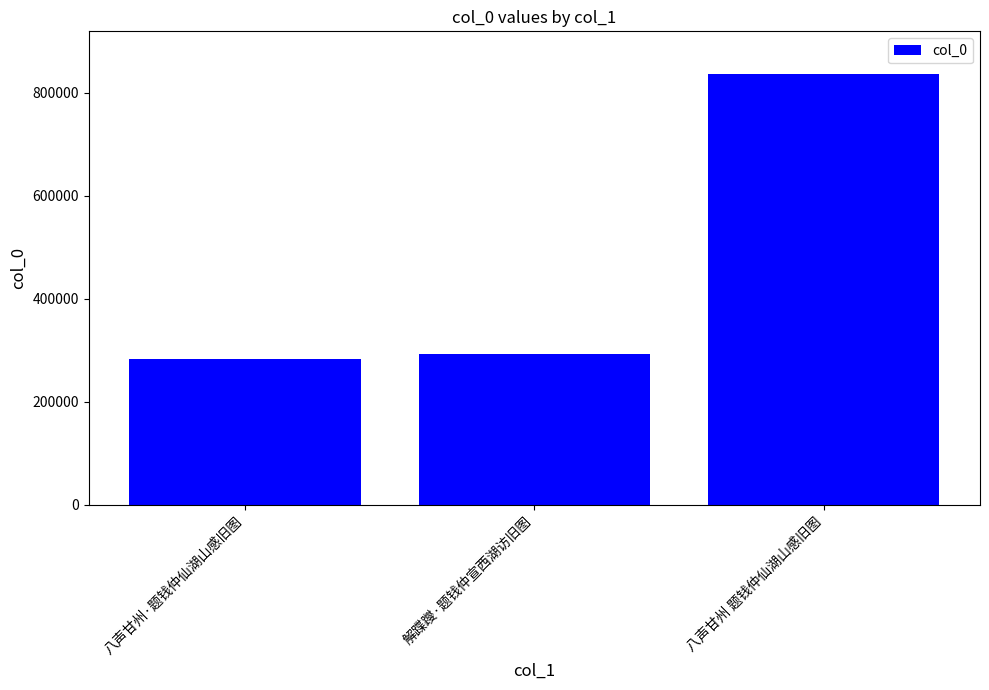

True or false: the data shows 292353 at 解蹀躞·题钱仲宣西湖访旧图.

True